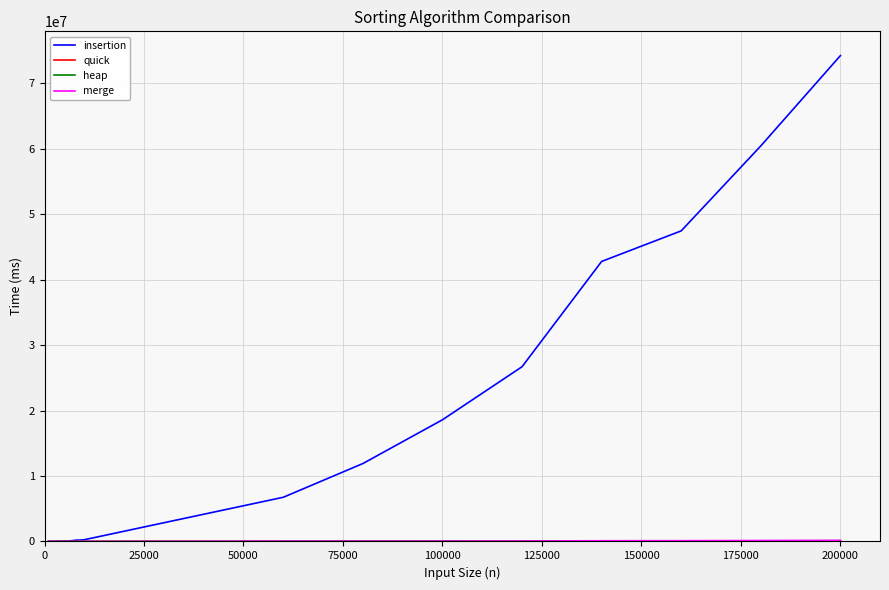

Which series has the largest total across all categories?

insertion